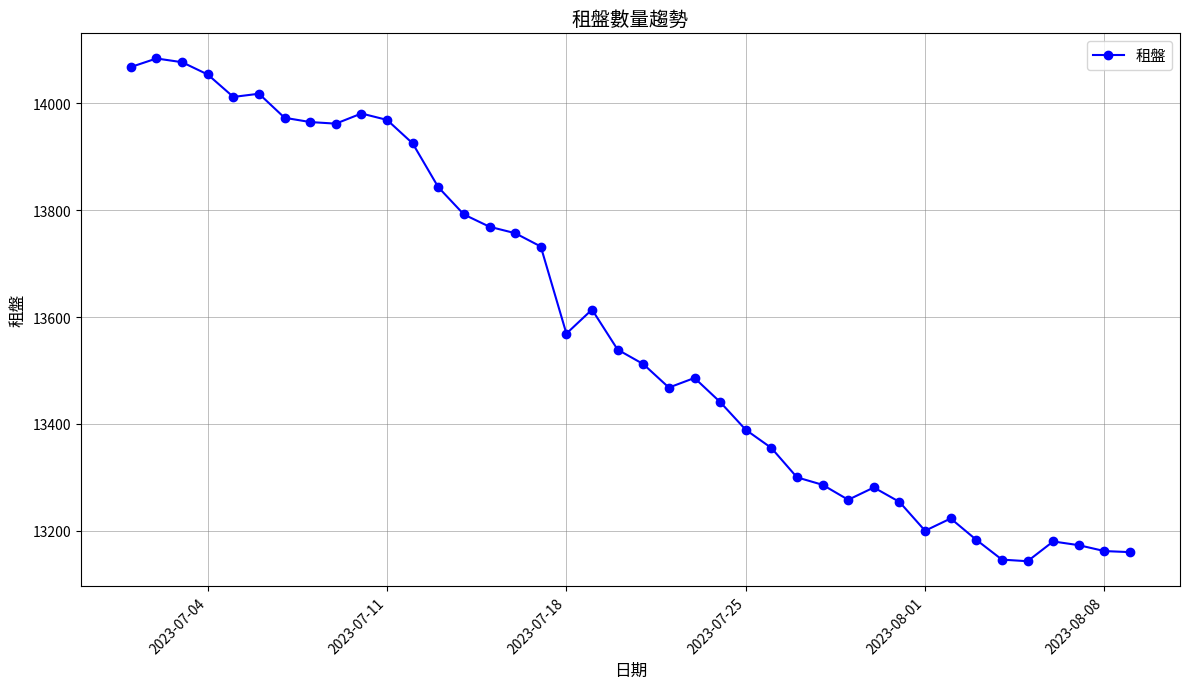

What is the maximum value shown in the chart?

14084